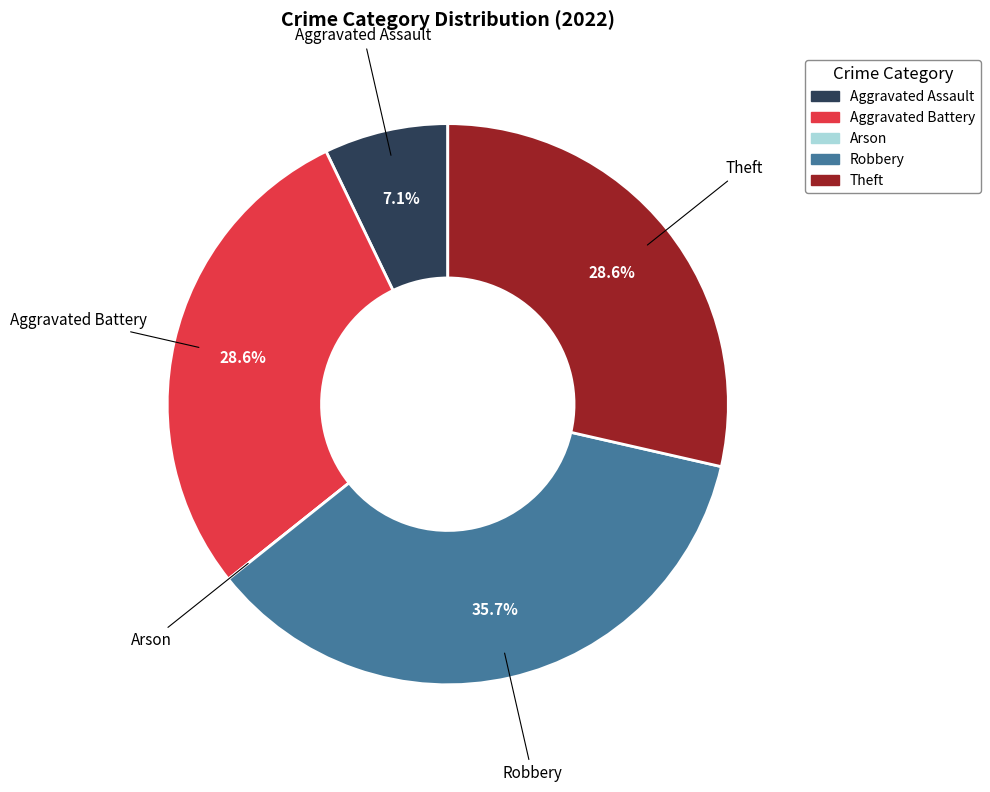

What is the largest slice in the pie chart?

Robbery